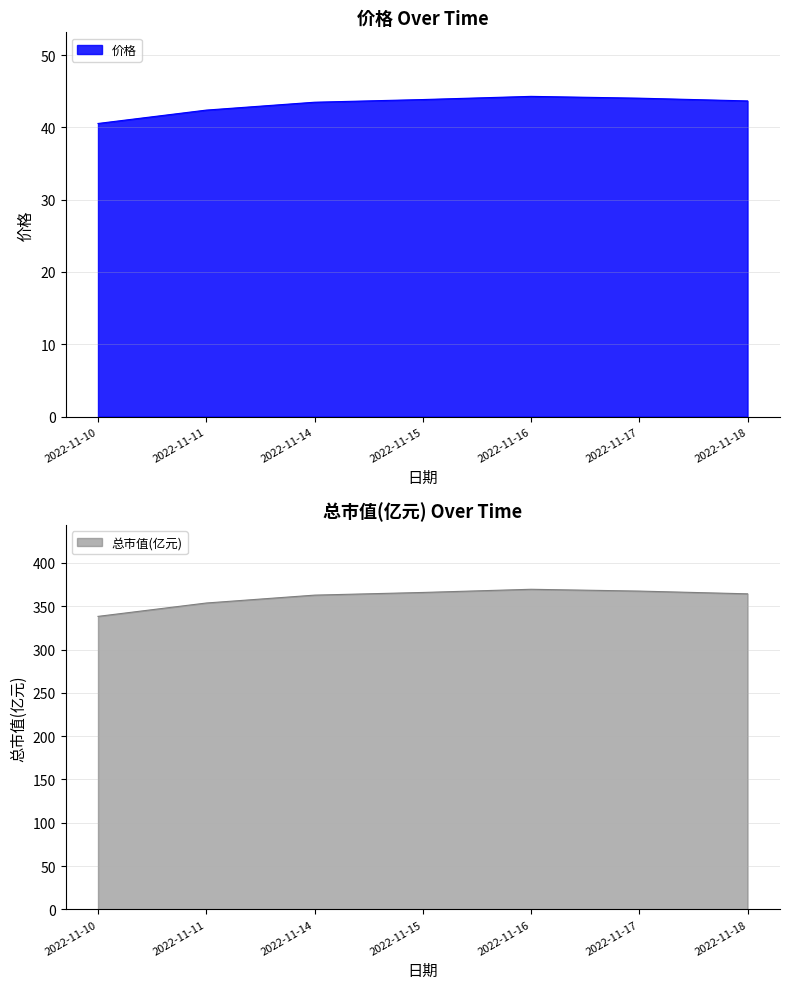

Reading left to right, extract all data points from this chart.

价格: 40.5	42.4	43.5	43.9	44.3	44.0	43.7
总市值(亿元): 338.3	353.7	362.8	365.9	369.6	367.5	364.3